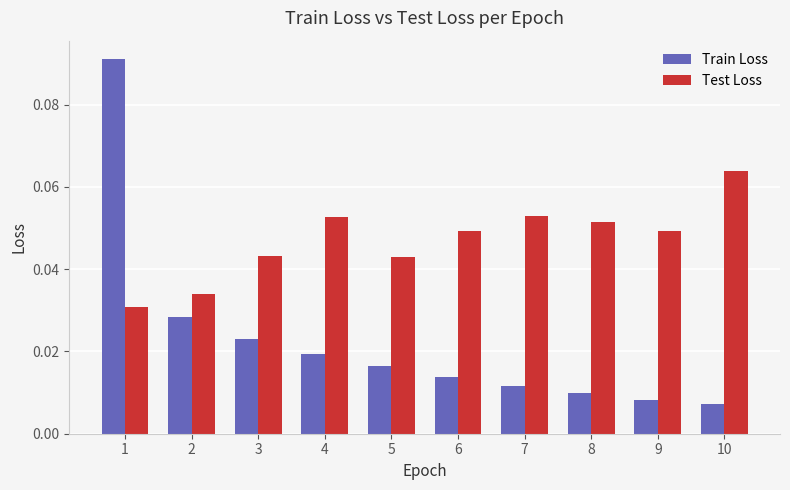

How many bars are there in total?

20